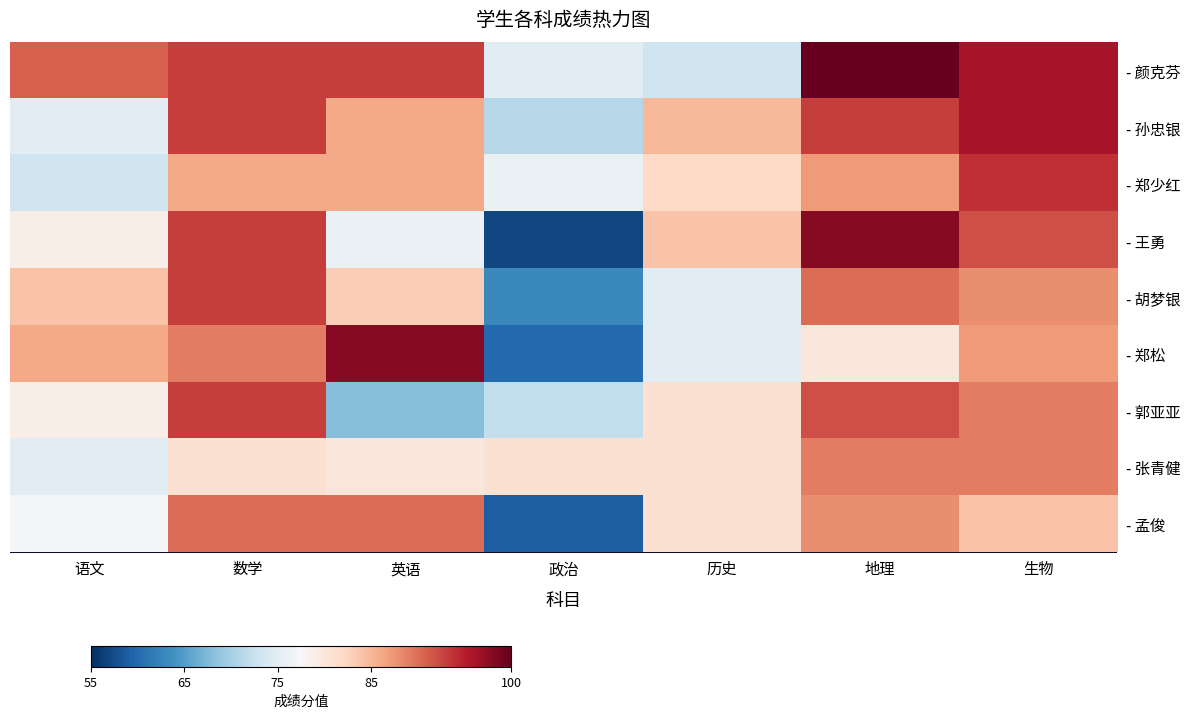

Rank the series by their maximum value, from lowest to highest.

- 张青健, - 孟俊, - 胡梦银, - 郭亚亚, - 郑少红, - 孙忠银, - 王勇, - 郑松, - 颜克芬